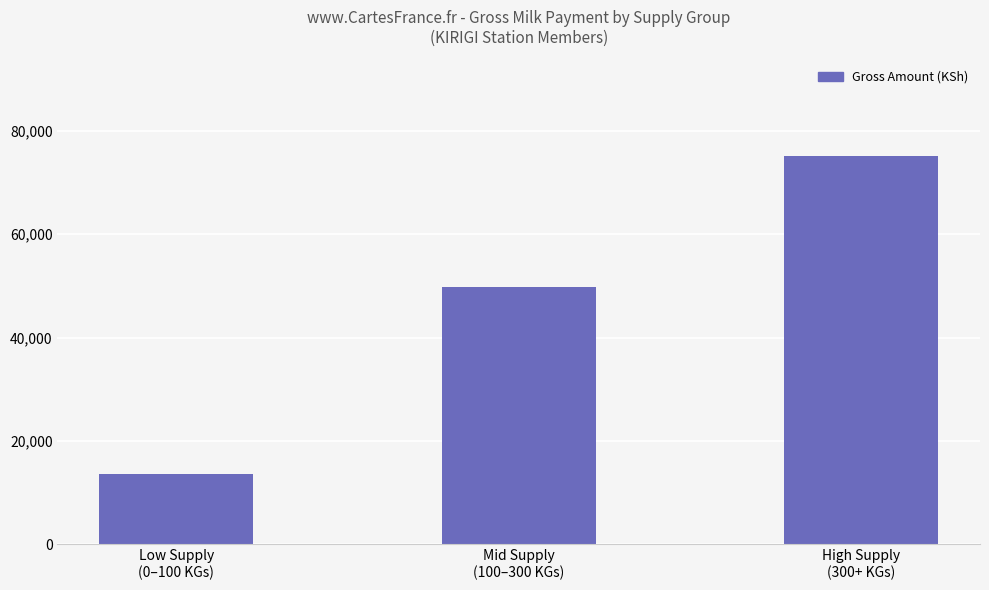

True or false: the data shows 49752.5 at Mid Supply
(100–300 KGs).

True